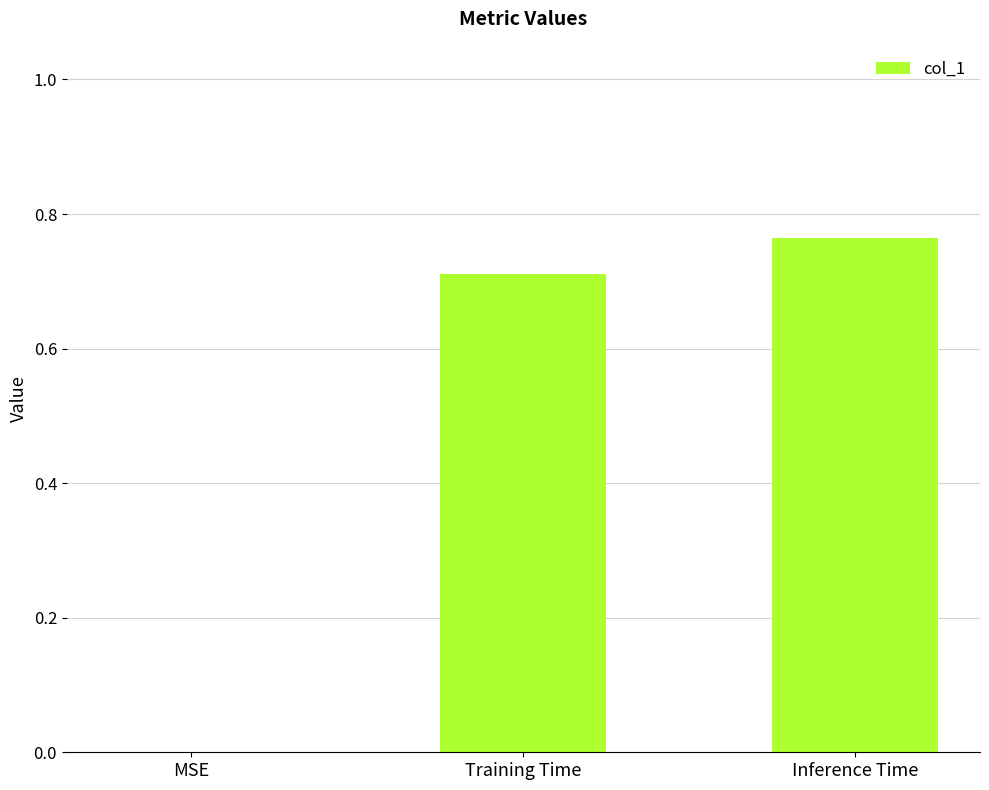

Which has a higher value, Inference Time or Training Time?

Inference Time